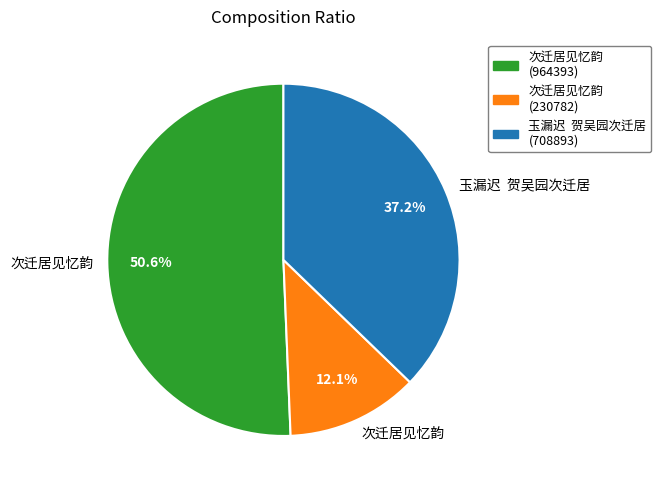

Does any single category account for the majority?

Yes